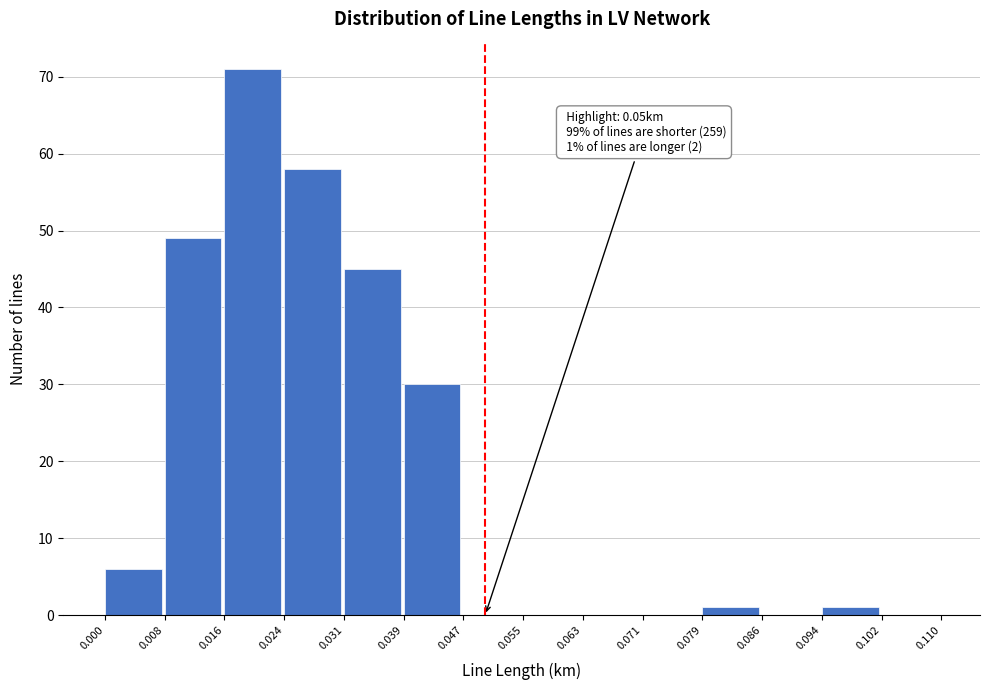

Which range on the x-axis has the tallest bar?

0.016 to 0.024